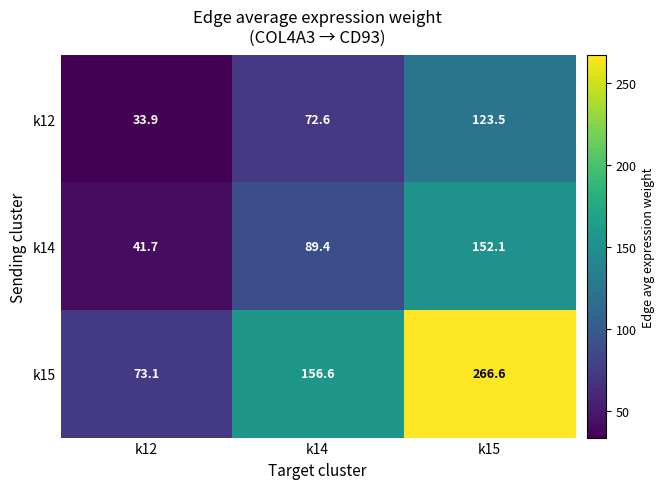

The value of k15 at k14 is 156.6. True or false?

True